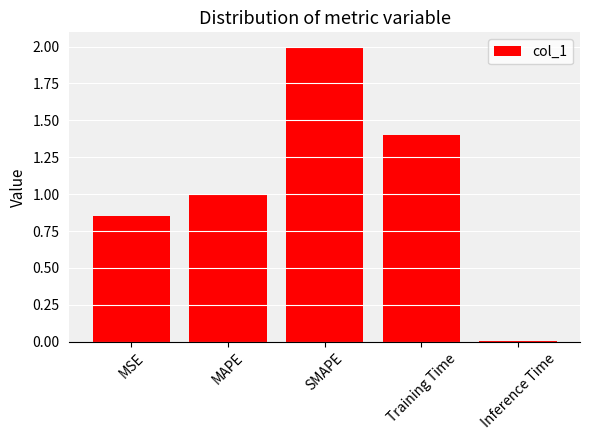

Is it true that the value at MAPE is 1.0?

True